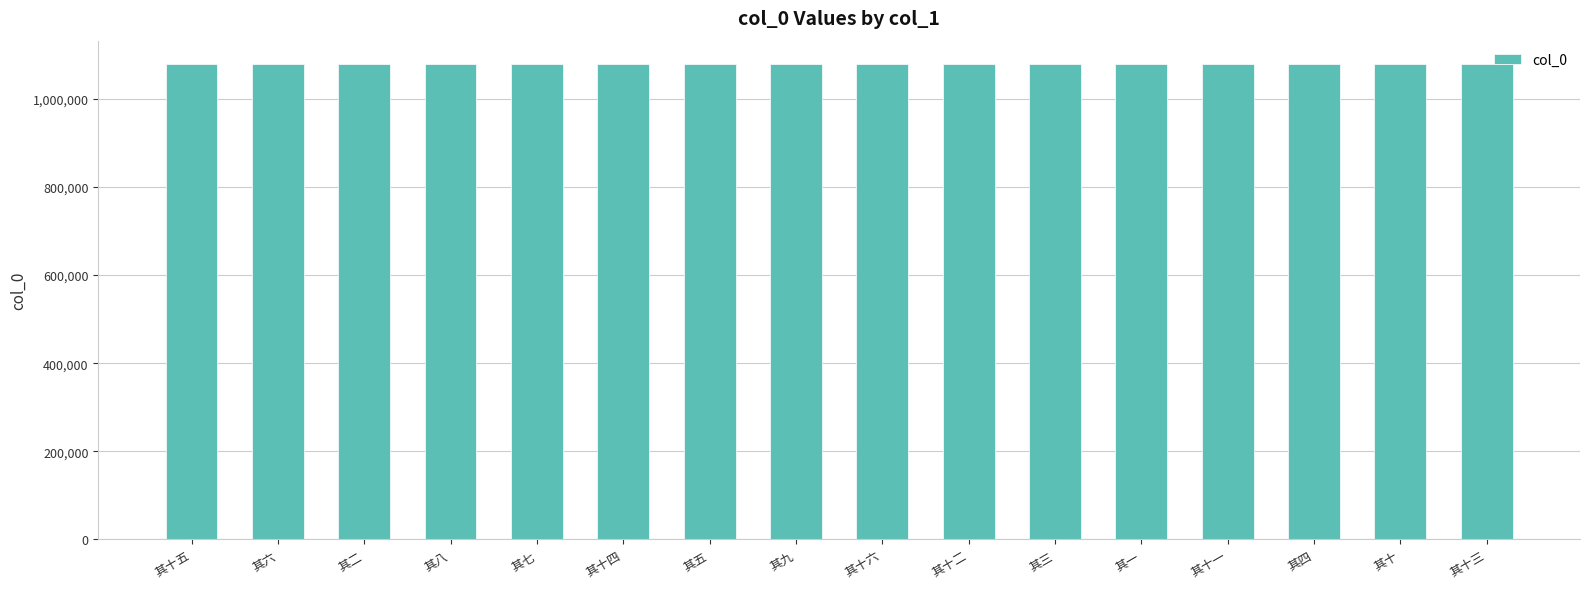

What is the maximum value shown in the chart?

1078492